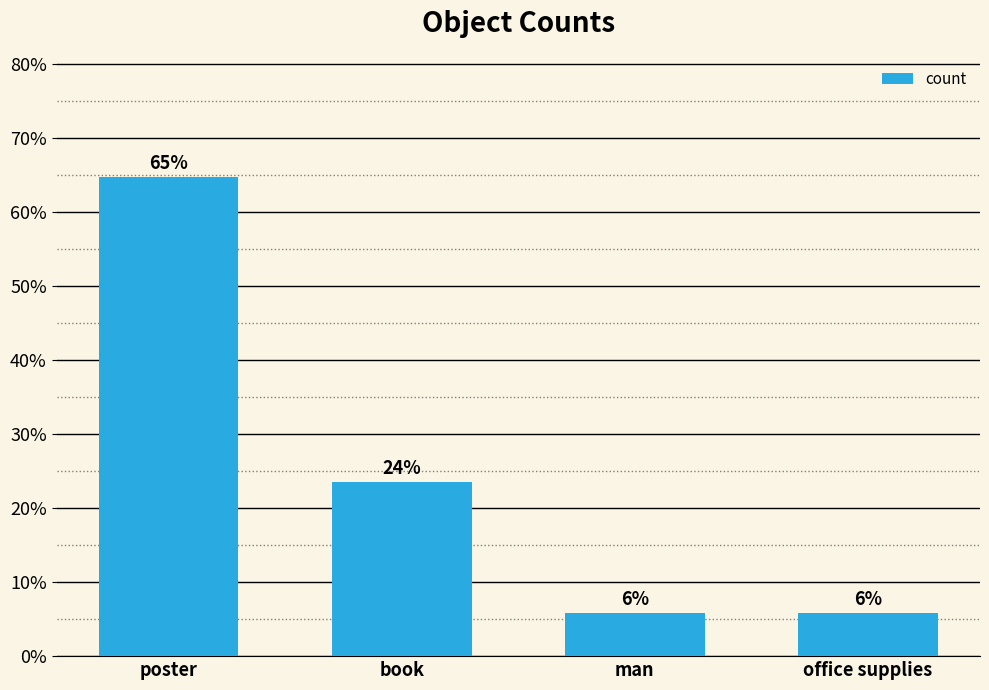

Reading left to right, what are all the values shown in this chart?

64.7	23.5	5.9	5.9